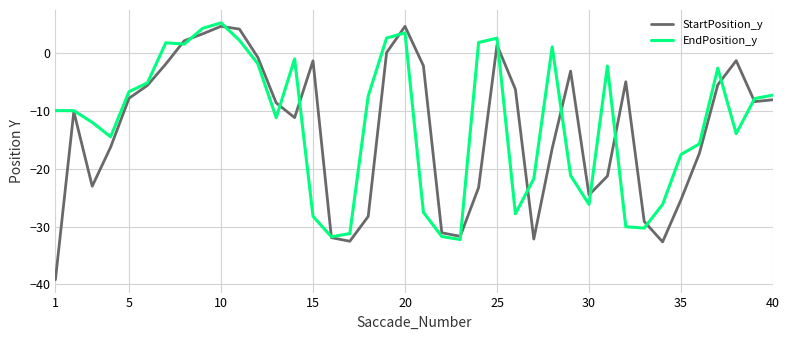

What is the maximum value shown in the chart?

5.3